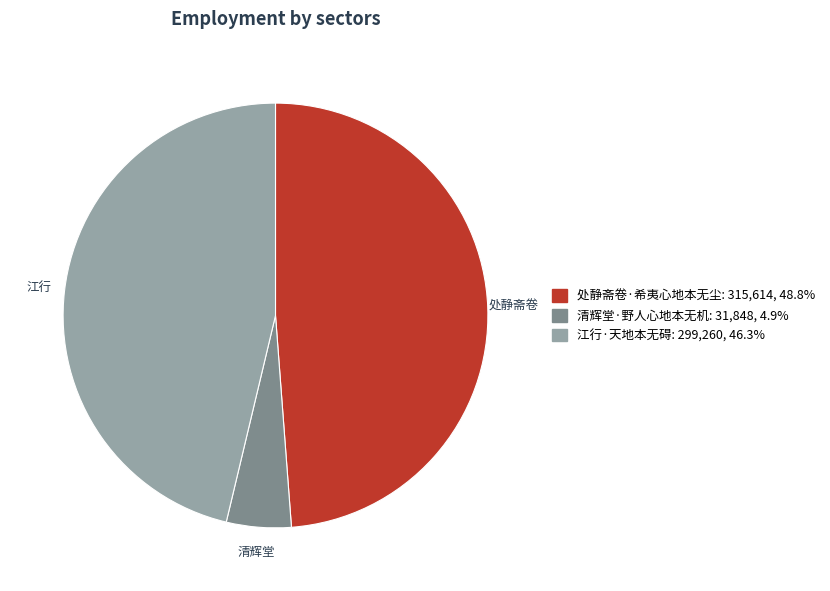

Rank the categories by value from lowest to highest.

清辉堂, 江行, 处静斋卷